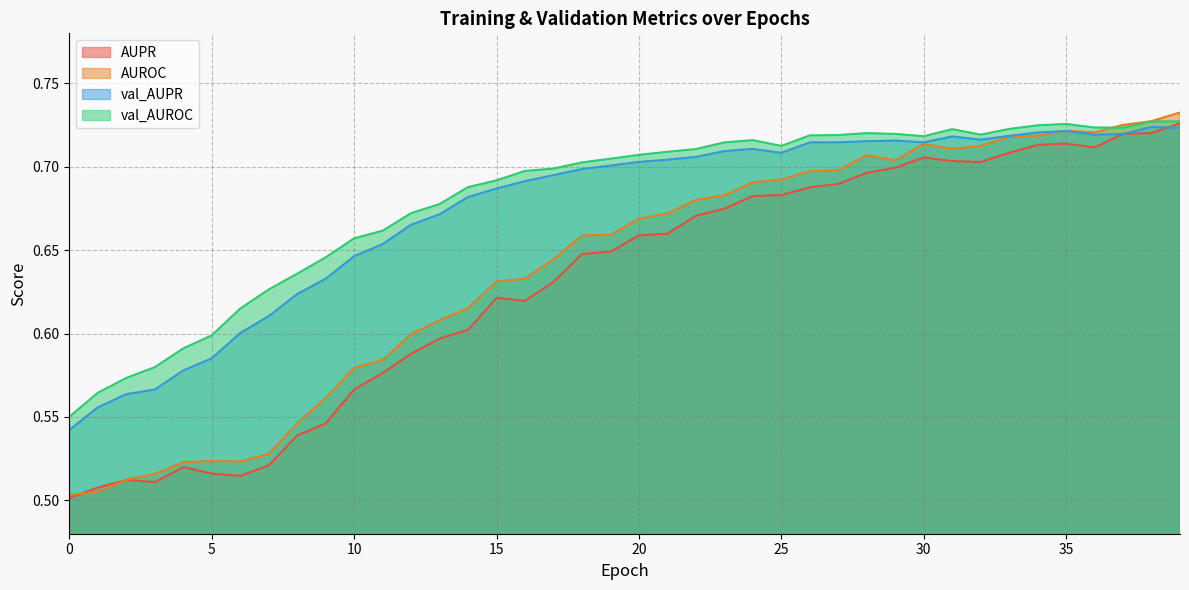

What is the value of the AUPR point at the 38th from the left?

0.7